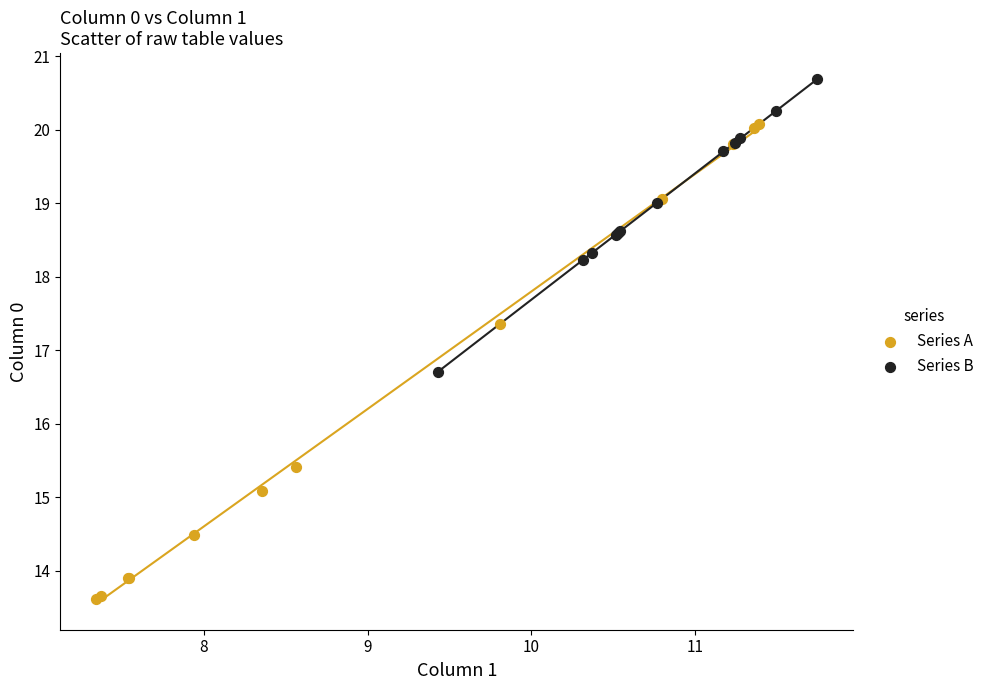

Which series has the widest spread of Y values?

Series A